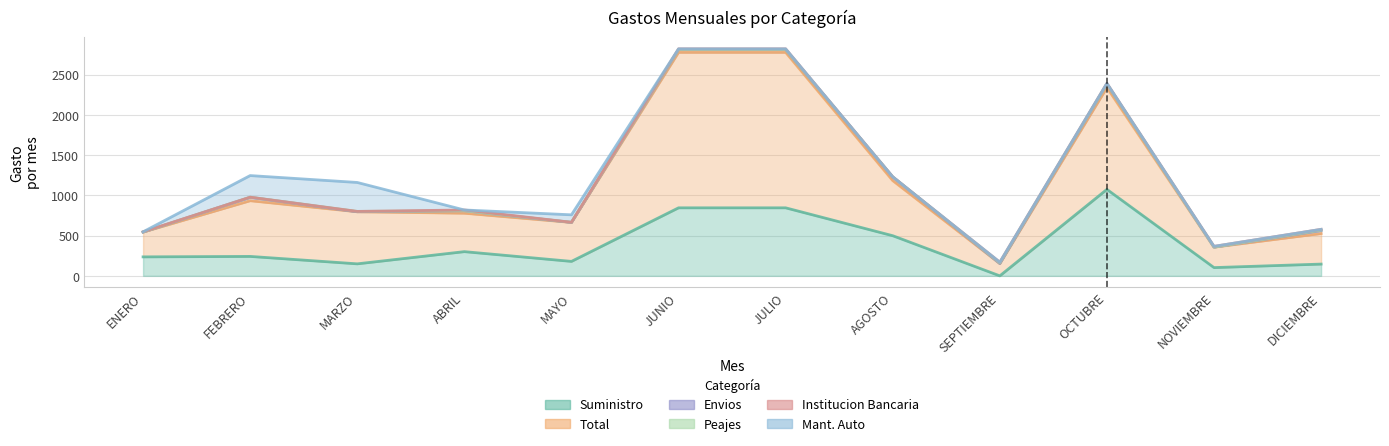

How many data points in Institucion Bancaria are above 9?

7